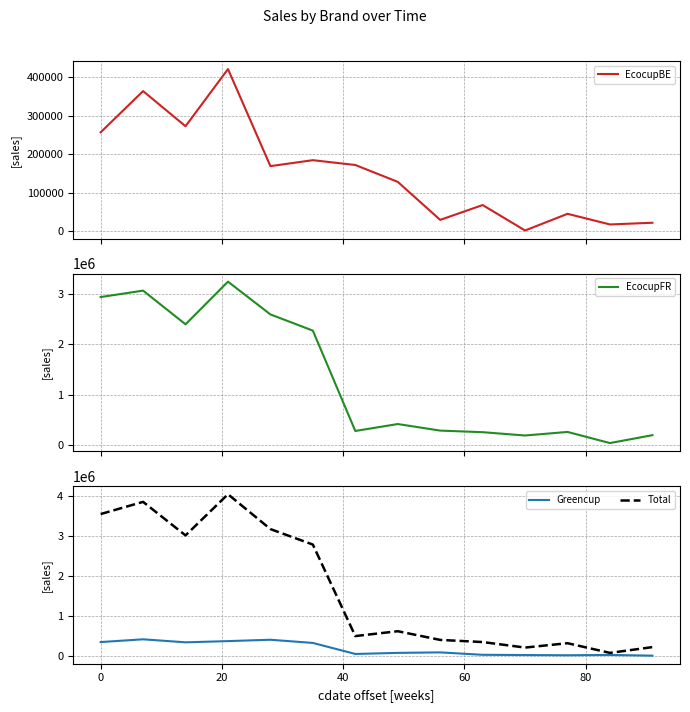

At how many categories does at least one series exceed 2538721?

6